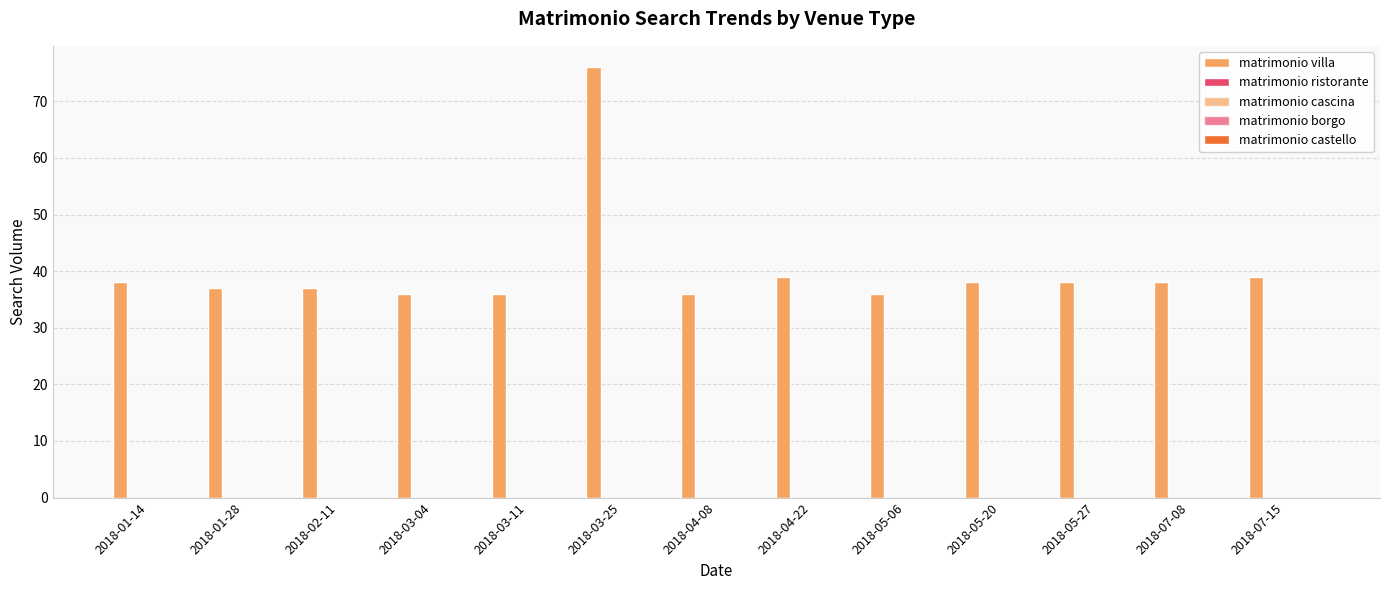

Reading right to left, extract all data points from this chart.

matrimonio villa: 39	38	38	38	36	39	36	76	36	36	37	37	38
matrimonio ristorante: 0	0	0	0	0	0	0	0	0	0	0	0	0
matrimonio cascina: 0	0	0	0	0	0	0	0	0	0	0	0	0
matrimonio borgo: 0	0	0	0	0	0	0	0	0	0	0	0	0
matrimonio castello: 0	0	0	0	0	0	0	0	0	0	0	0	0